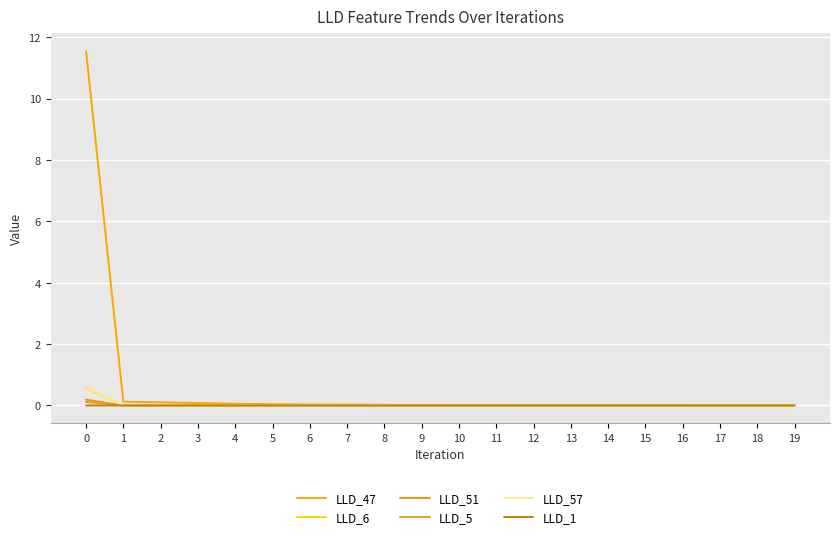

Which series ends up on top after the final intersection of LLD_6 and LLD_57?

LLD_57